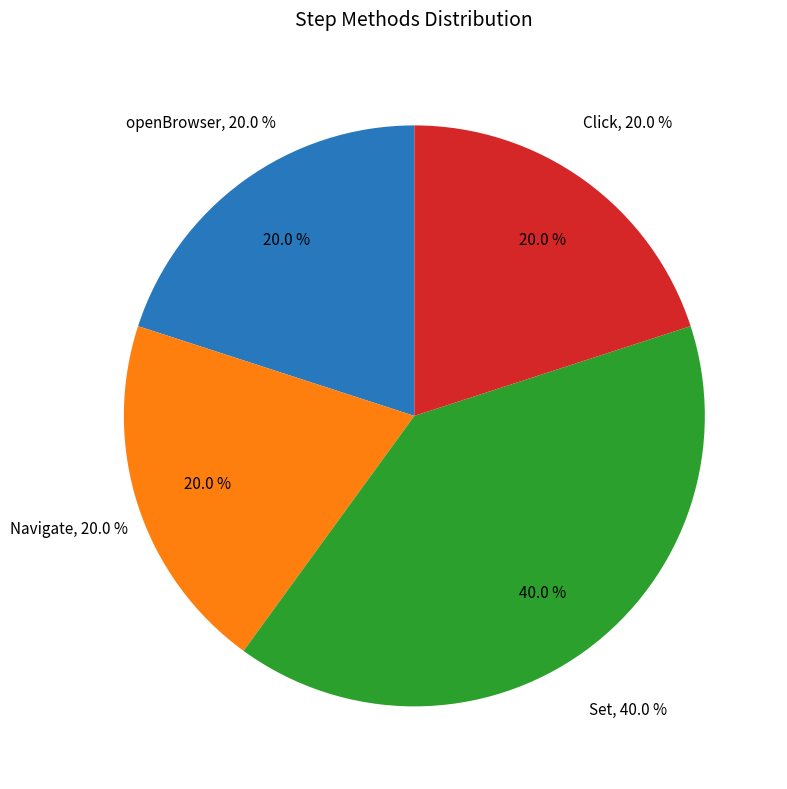

To the nearest percent, what percentage of the pie is openBrowser?

20%